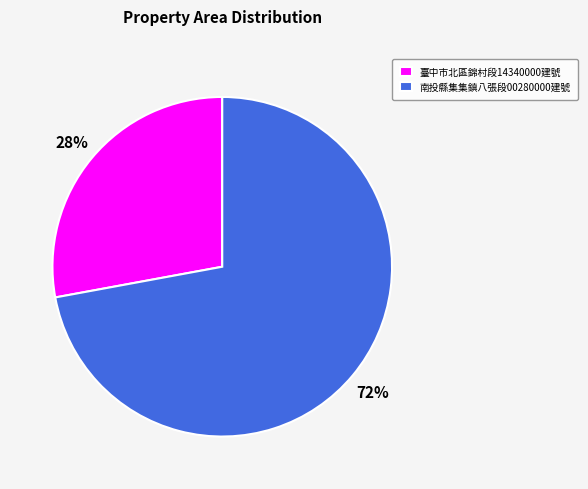

Which has a higher value, 南投縣集集鎮八張段00280000建號 or 臺中市北區錦村段14340000建號?

南投縣集集鎮八張段00280000建號